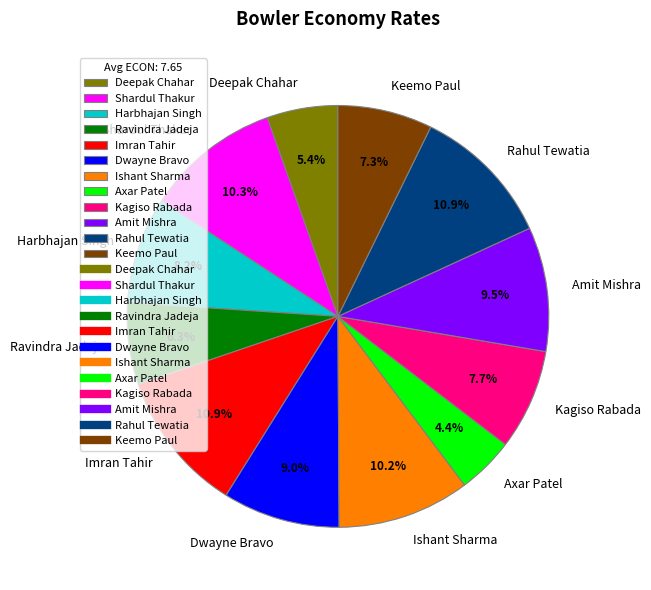

Is there a majority slice in this chart?

No